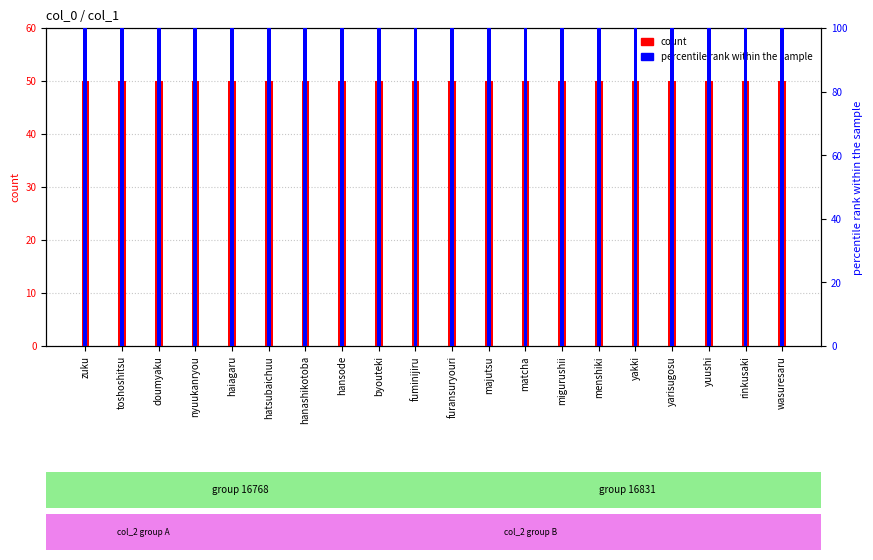

How many groups of bars are there?

20